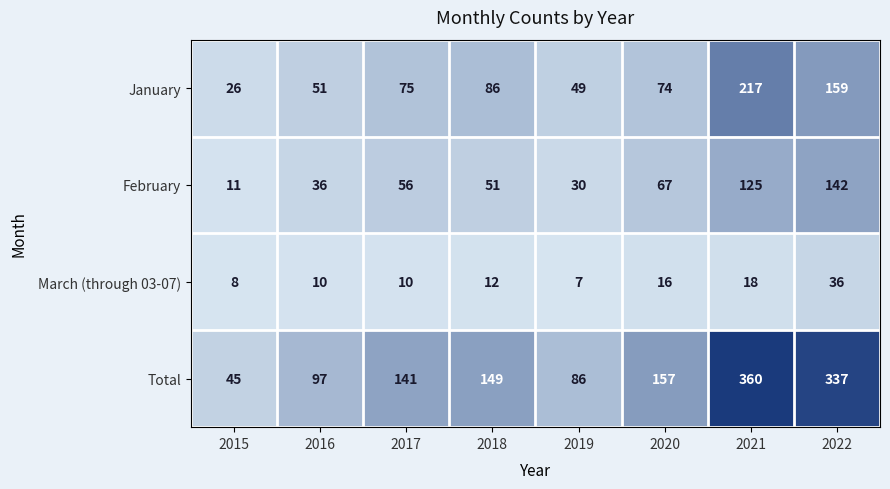

Which series changed the most between 2017 and 2020?

Total